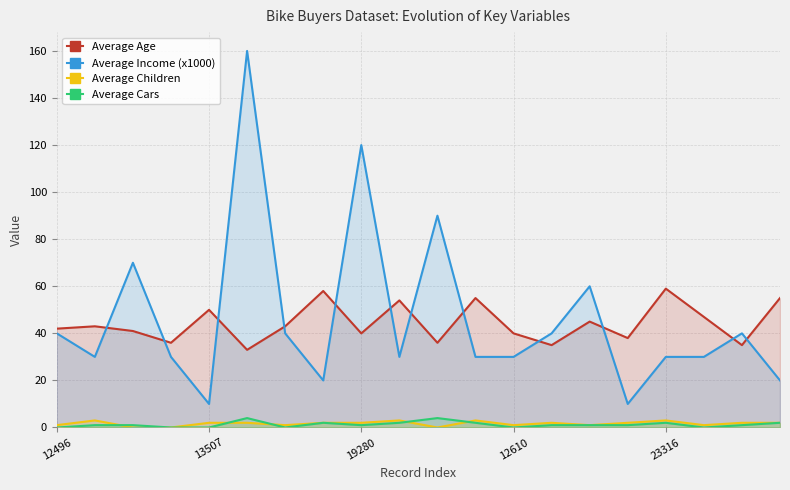

How many interior local valleys does the Average Children series have?

5